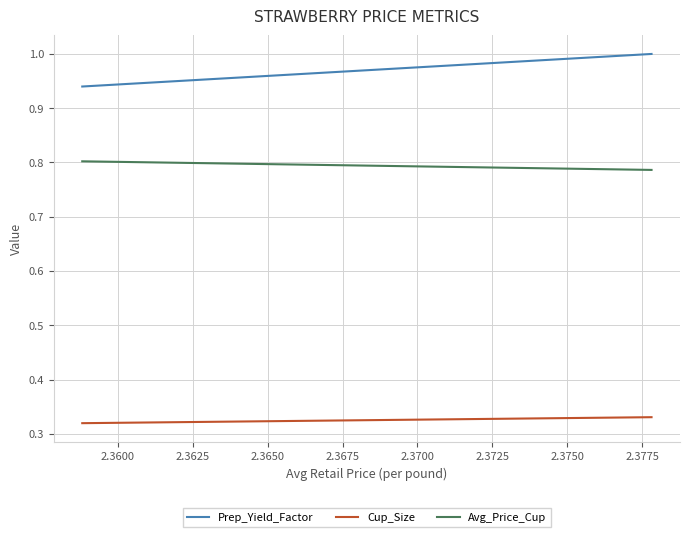

List the series in order of their peak value, highest first.

Prep_Yield_Factor, Avg_Price_Cup, Cup_Size